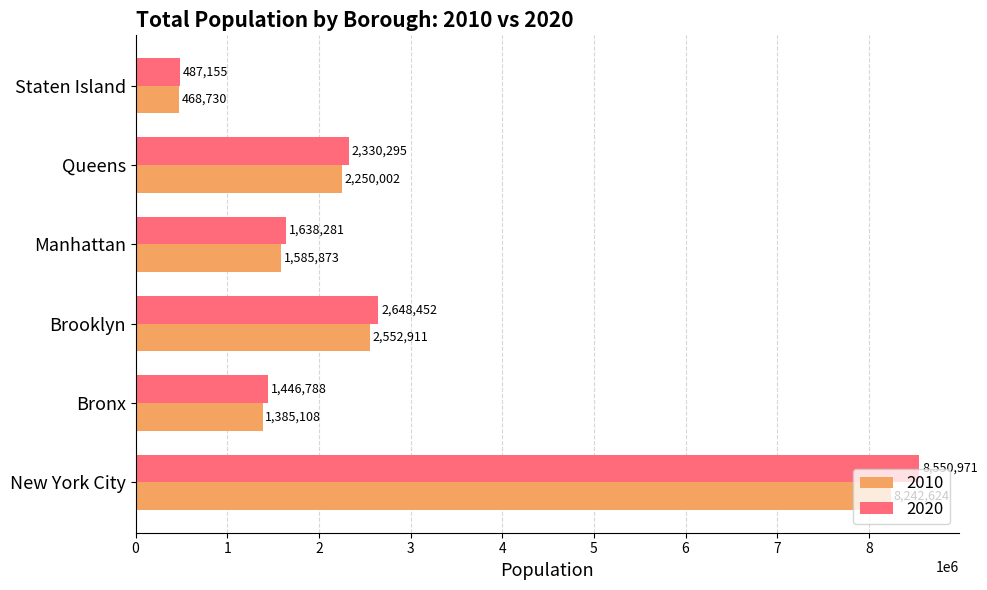

Rank the series by their average value, from highest to lowest.

2020, 2010